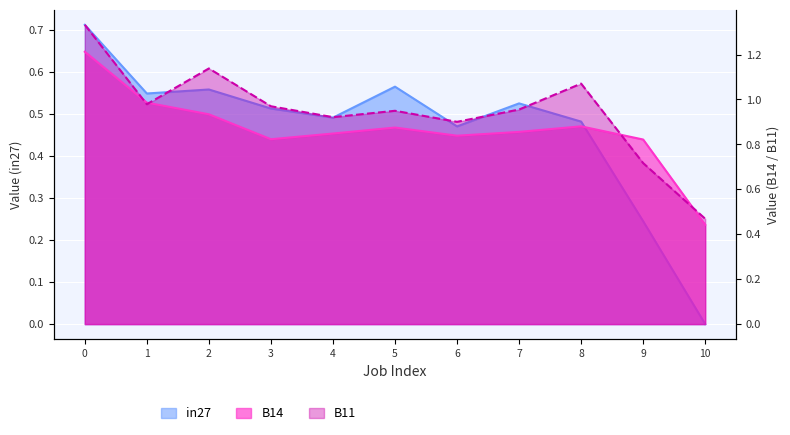

What is the value of the in27 point at the 2nd from the left?

0.5